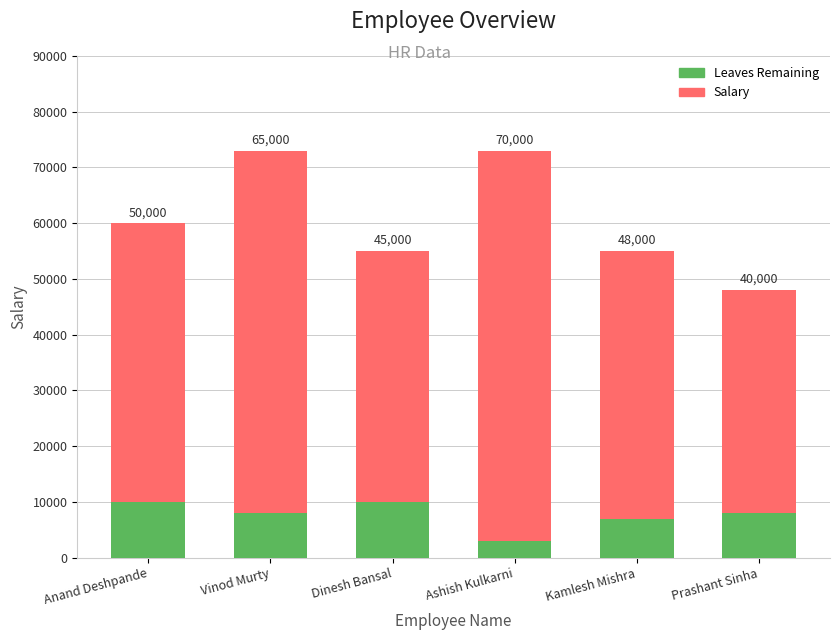

What is the sum of all Leaves Remaining values?

46000